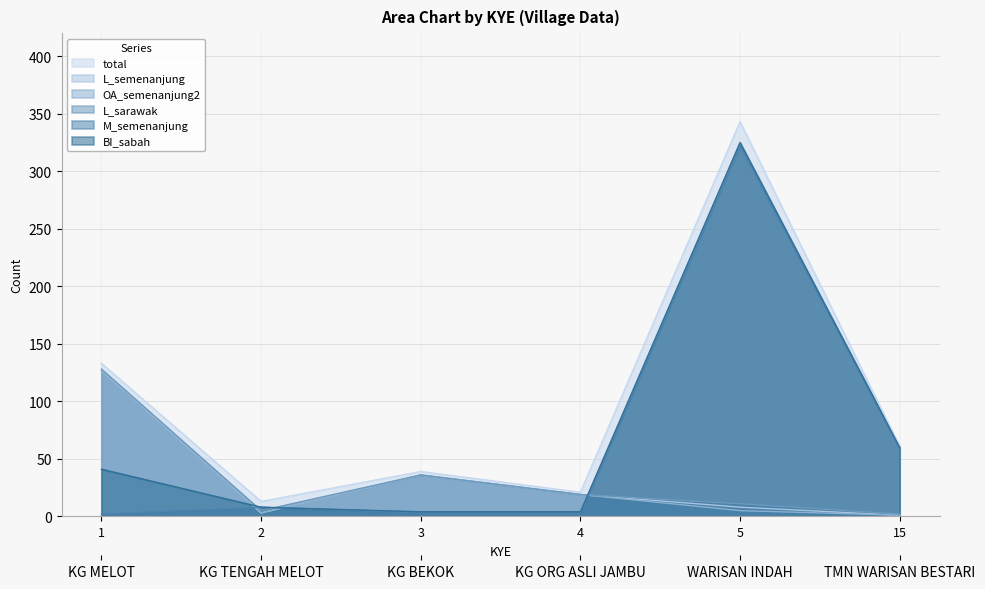

At which label does OA_semenanjung2 first exceed 19?

1